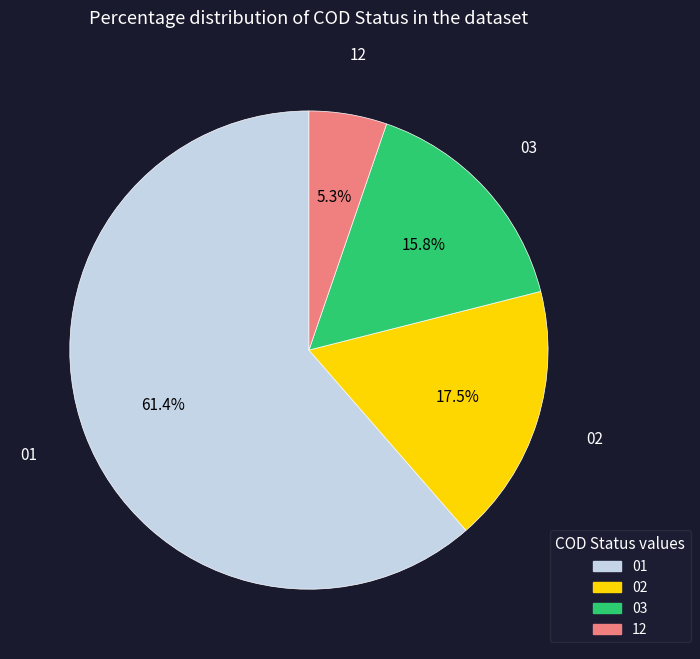

To the nearest percent, what portion does 03 represent?

16%